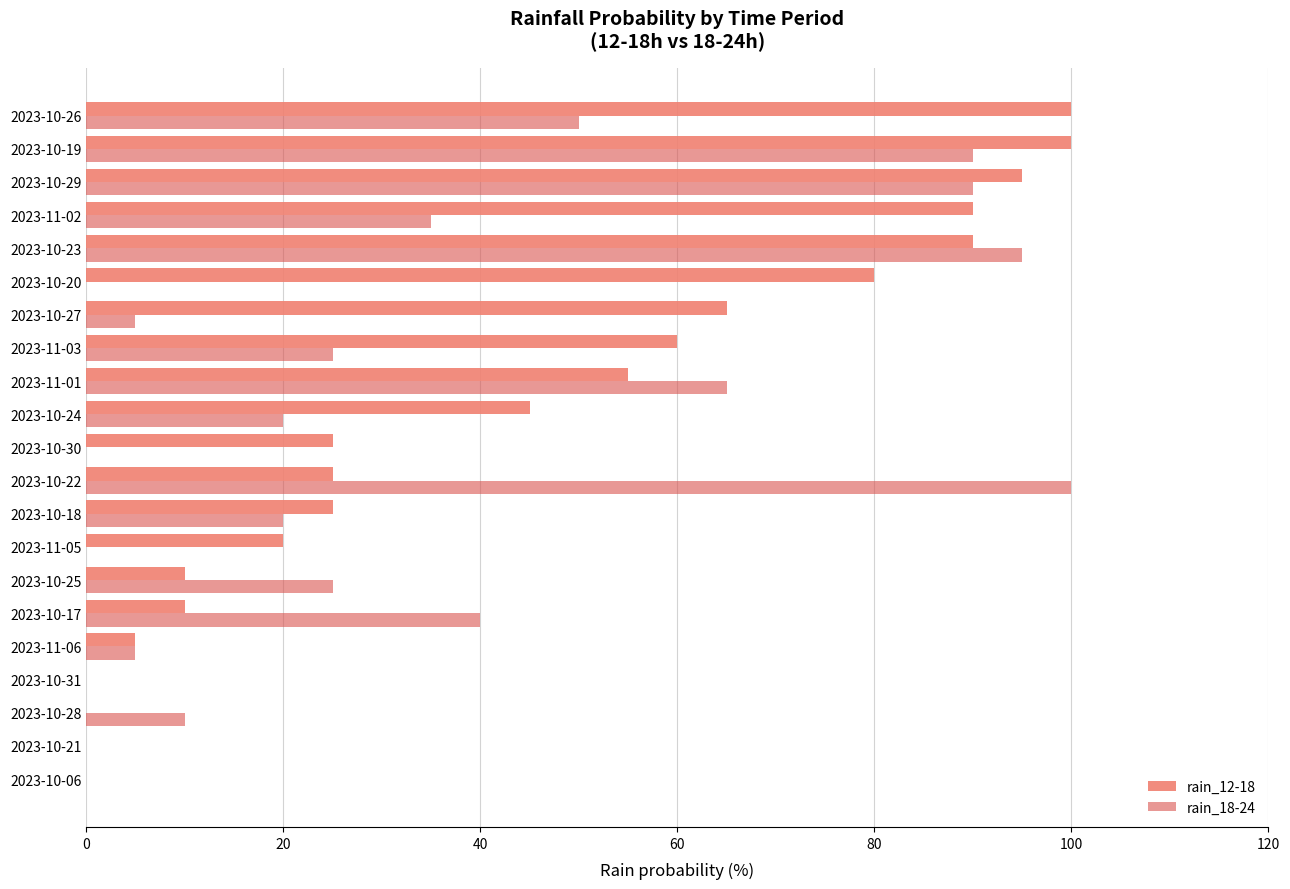

Which series changed the most between 2023-10-22 and 2023-10-20?

rain_18-24